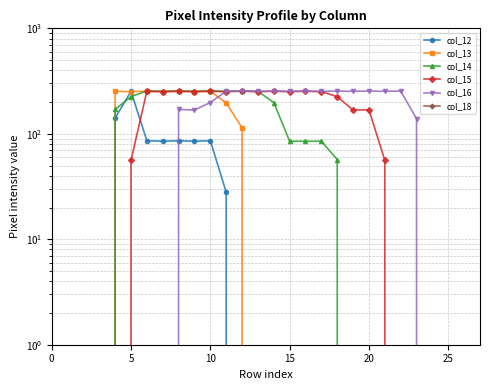

True or false: col_18 and col_12 cross at least once.

False